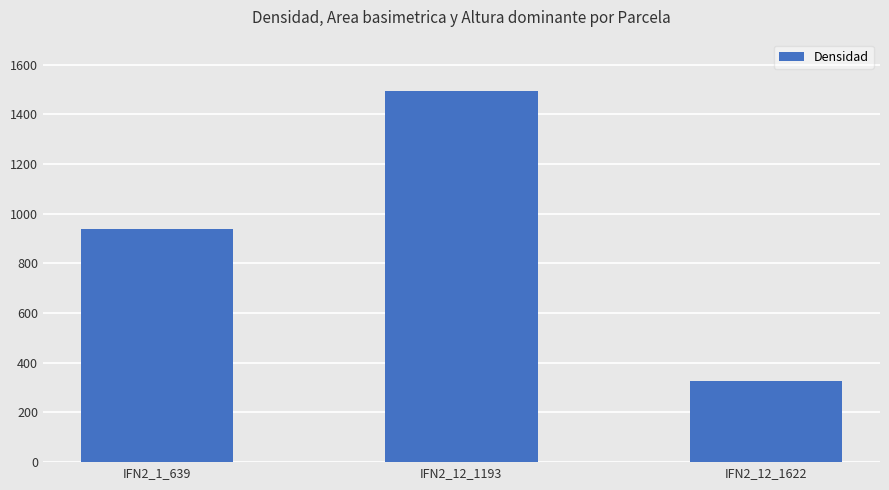

Approximately how many times larger is the value at IFN2_12_1193 compared to IFN2_1_639?

1.6